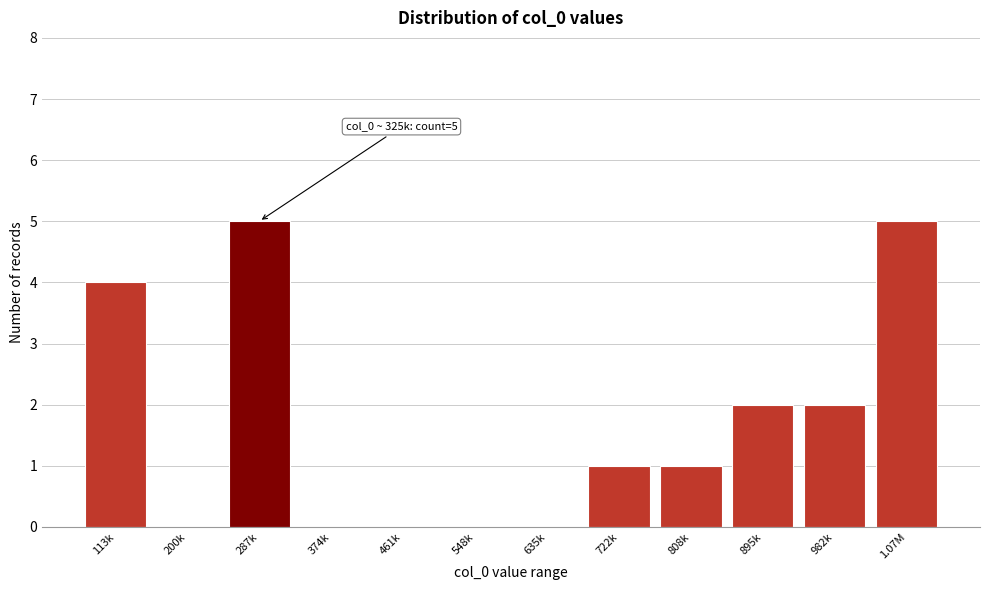

Reading left to right, transcribe all the data shown in this chart.

113k=4	200k=0	287k=5	374k=0	461k=0	548k=0	635k=0	722k=1	808k=1	895k=2	982k=2	1.07M=5